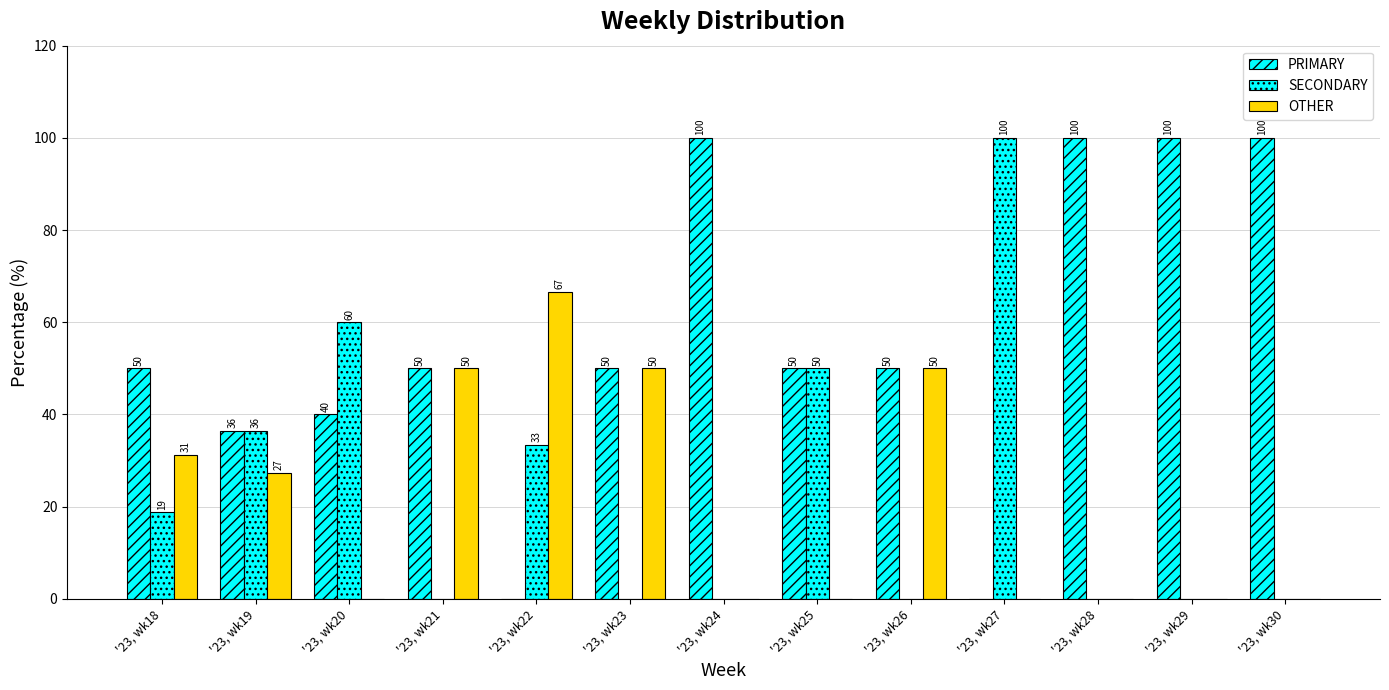

Are the bars horizontal?

No